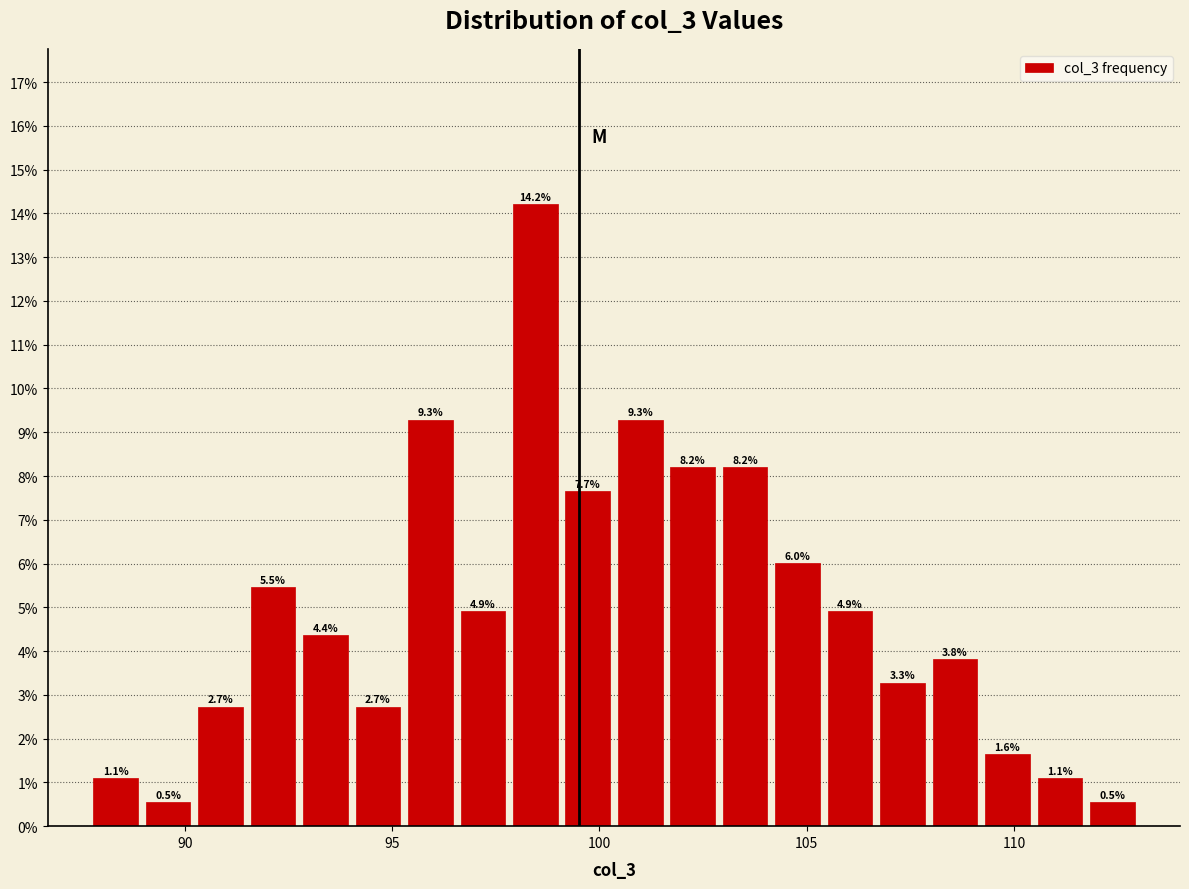

Around what value on the x-axis is the tallest bar? Give the approximate position of its centre, as read against the axis.

98.5